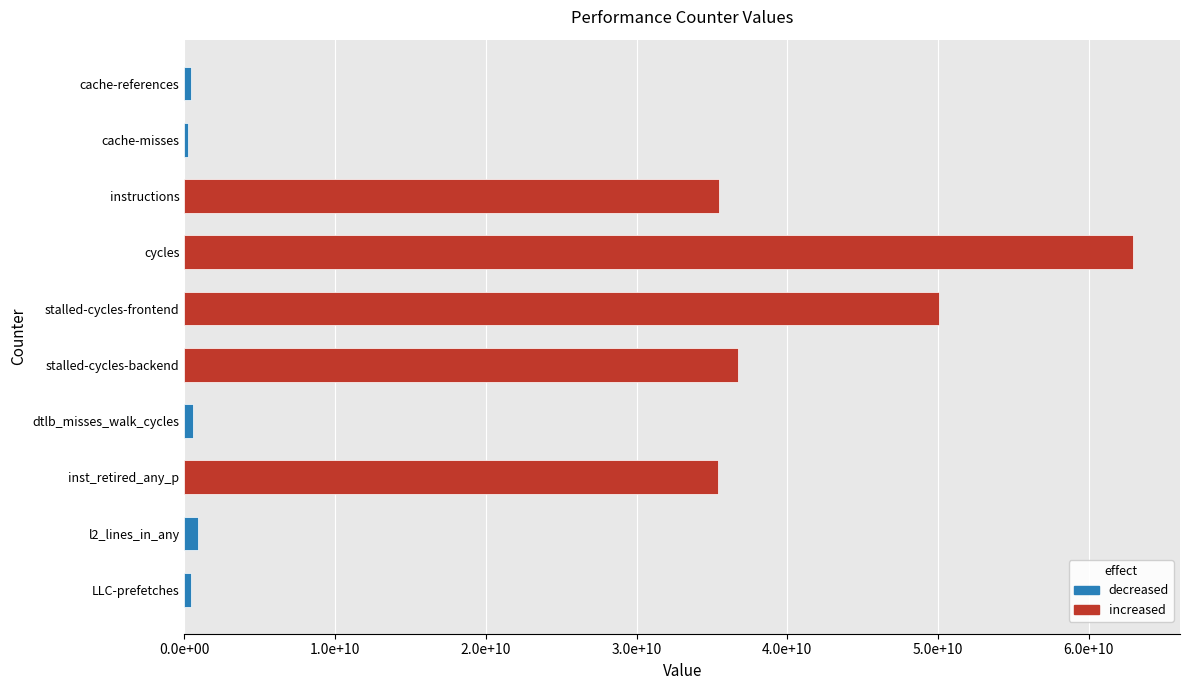

How many data points are above 35377595475?

4